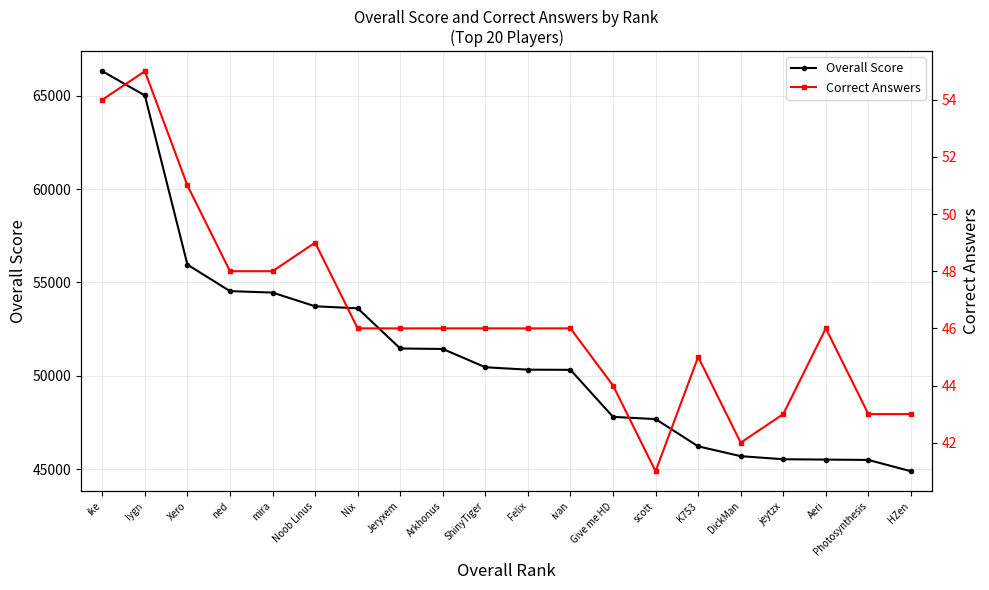

What is the difference between the maximum and minimum values in the Overall Score series?

21398